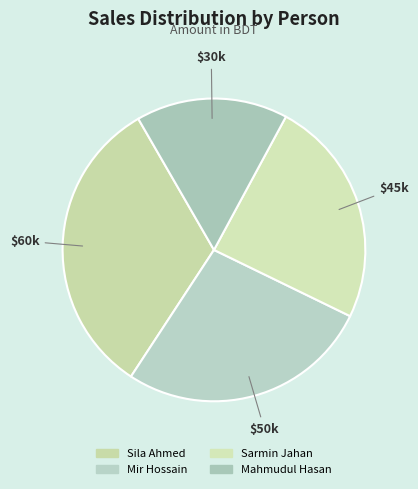

Which has a higher value, Sila Ahmed or Mir Hossain?

Sila Ahmed